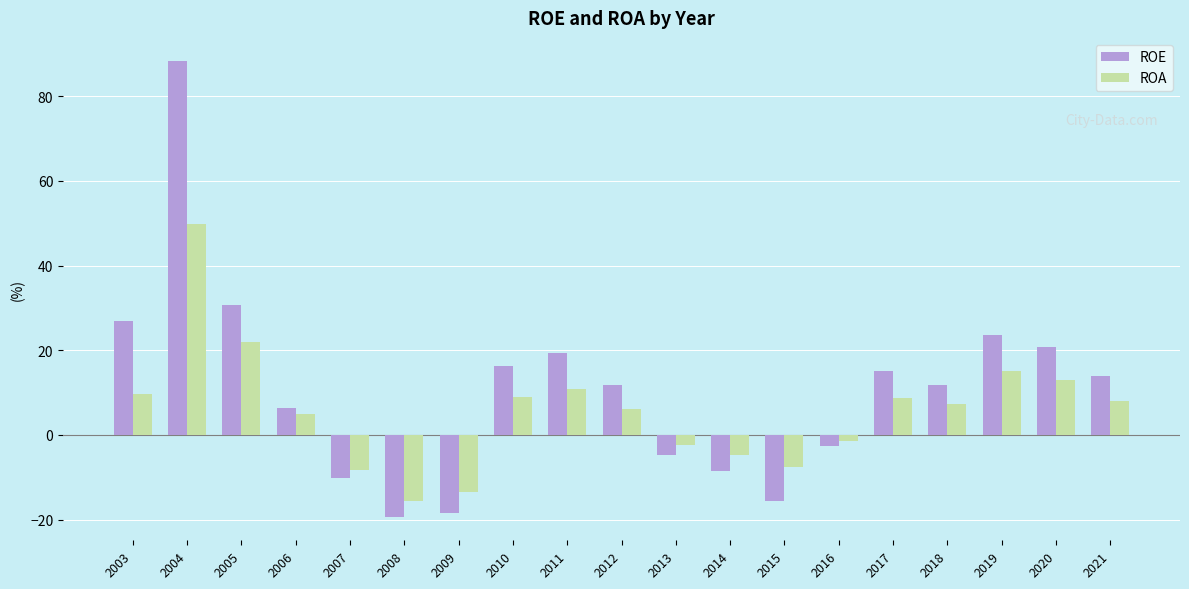

Which series changed the most between 2008 and 2019?

ROE